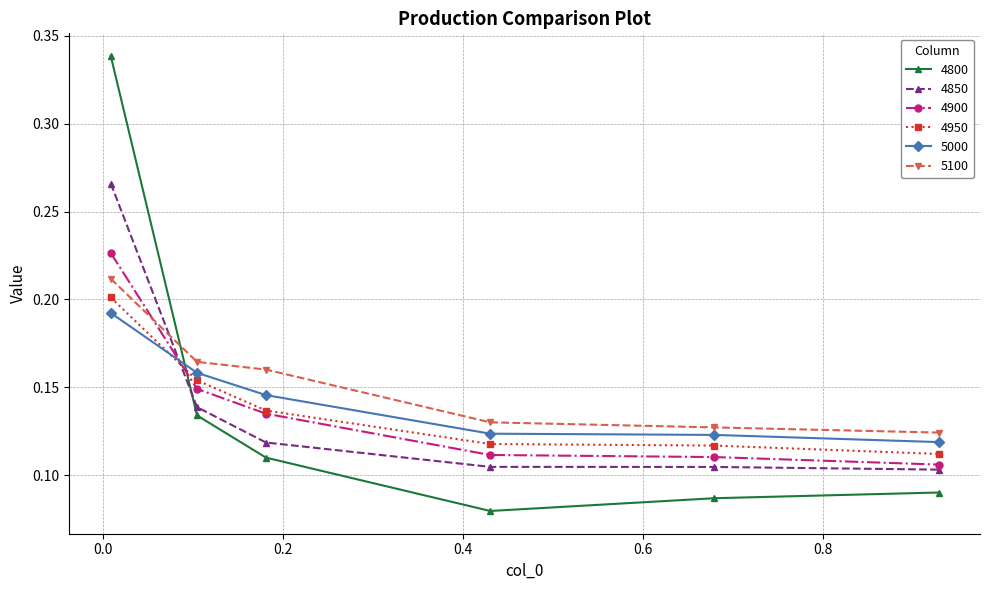

Which series has the largest range (max minus min)?

4800